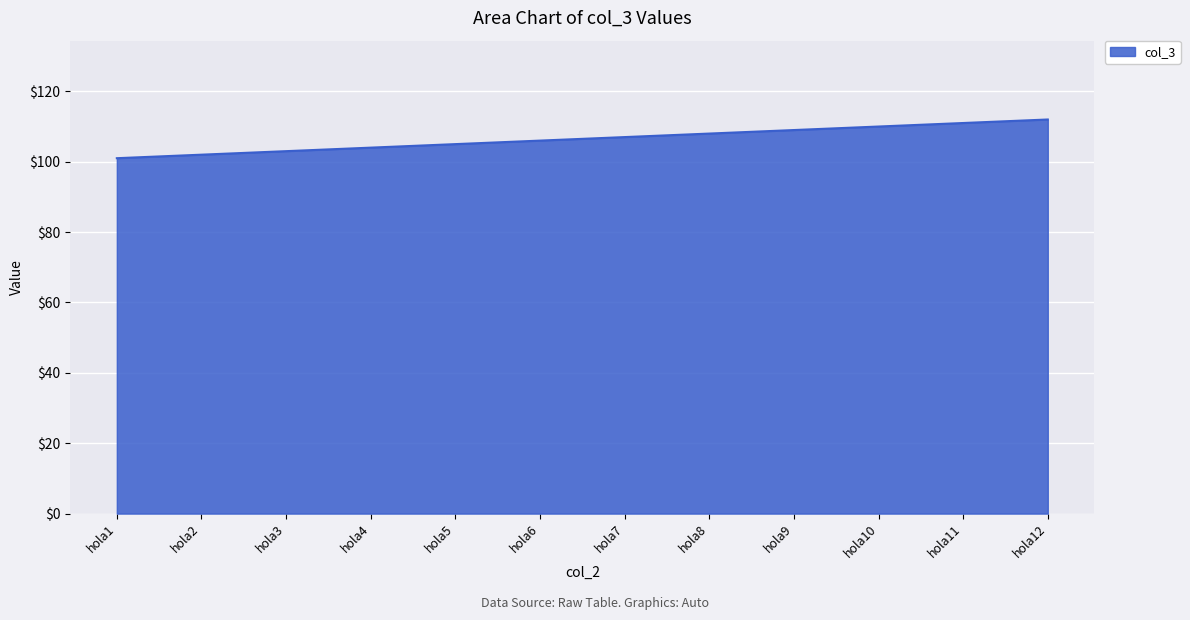

What is the difference between the values at hola2 and hola10?

8